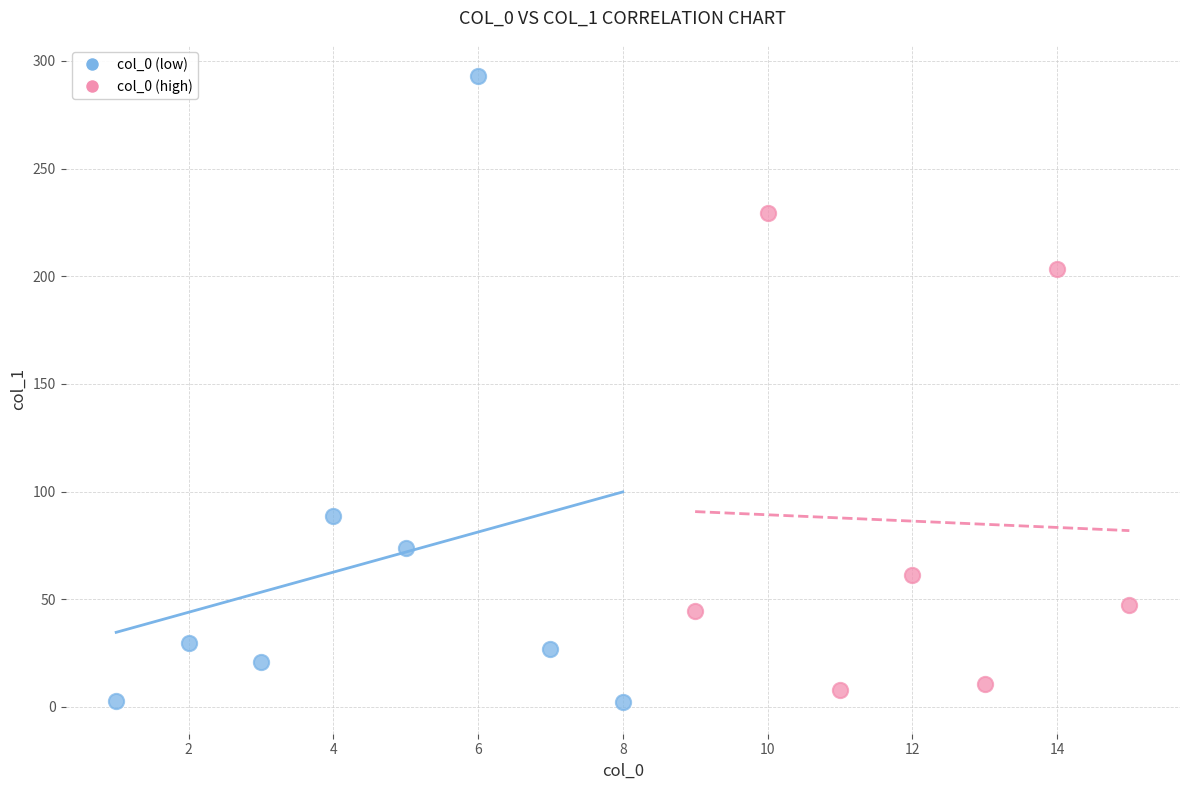

Which series contains the highest Y value?

col_0 (low)